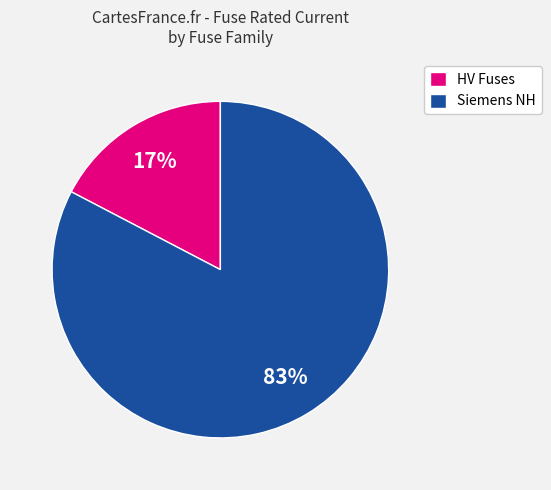

Is there any slice that represents more than half of the pie?

Yes